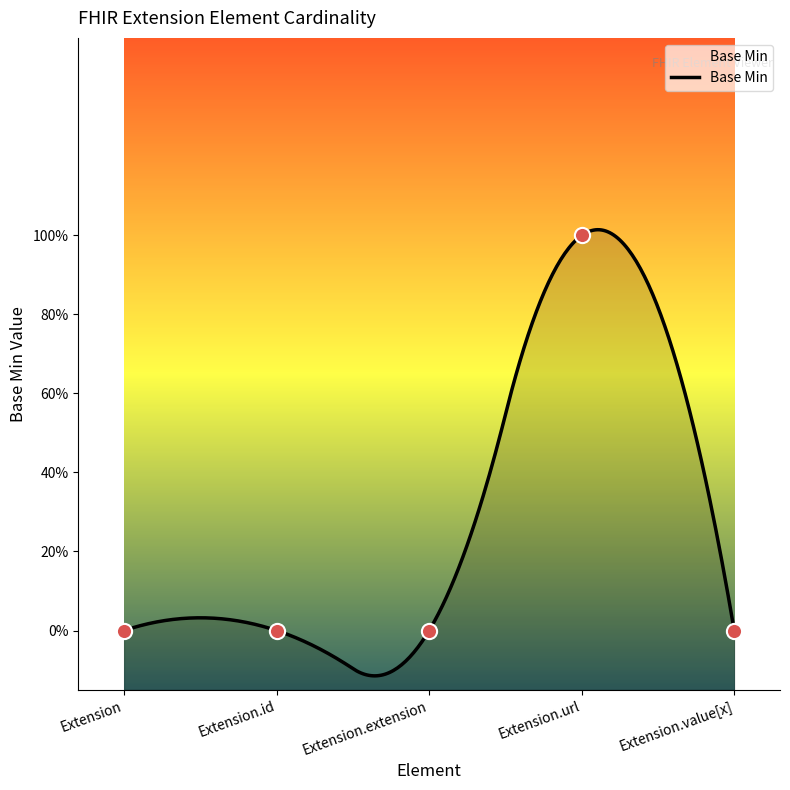

Which has a higher value, Extension.id or Extension.value[x]?

Extension.id